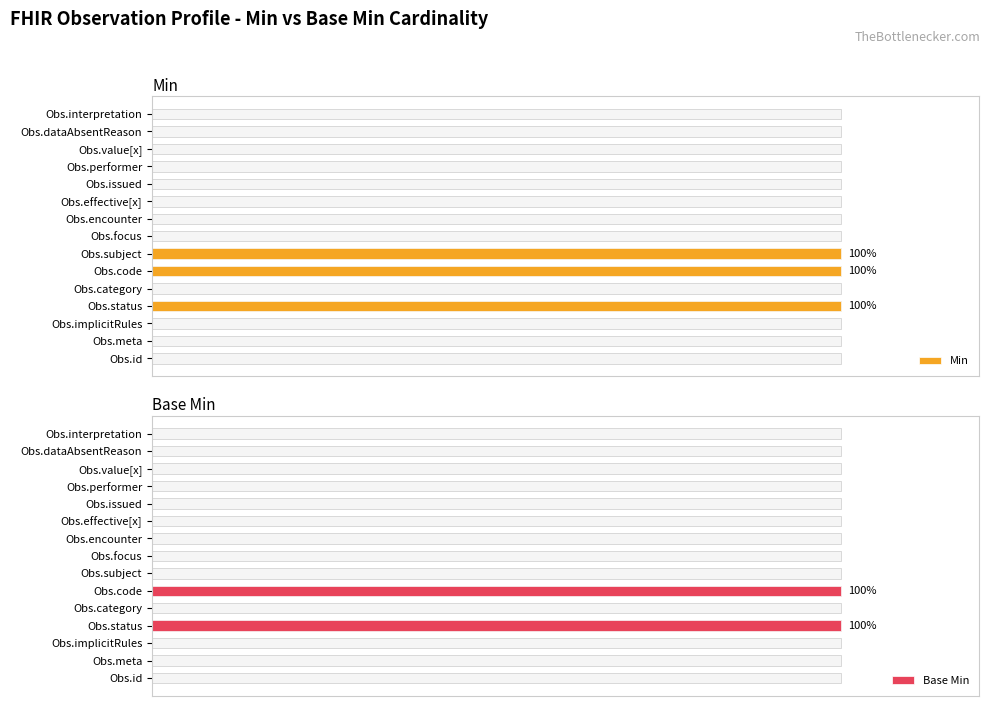

Rank the categories by Base Min value from highest to lowest.

Obs.status, Obs.code, Obs.id, Obs.meta, Obs.implicitRules, Obs.category, Obs.subject, Obs.focus, Obs.encounter, Obs.effective[x], Obs.issued, Obs.performer, Obs.value[x], Obs.dataAbsentReason, Obs.interpretation